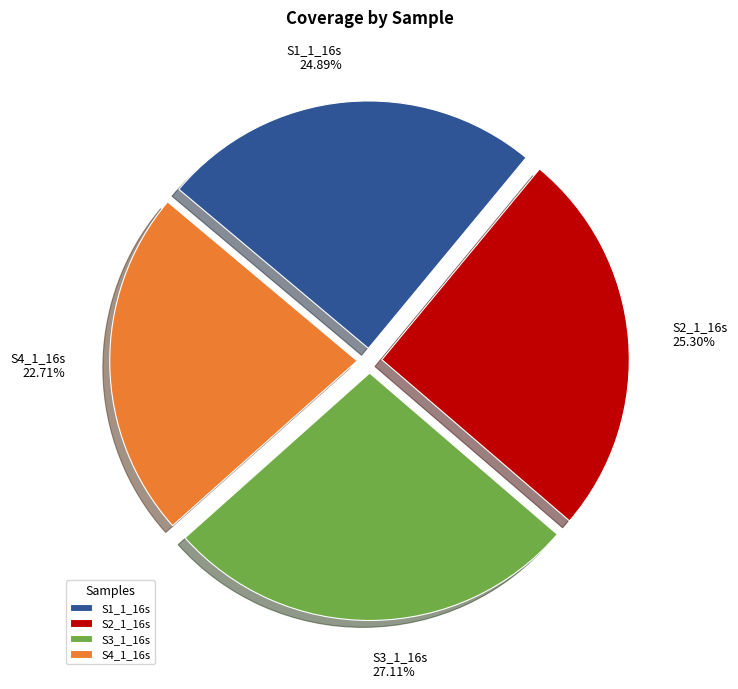

How many slices are in this pie chart?

4